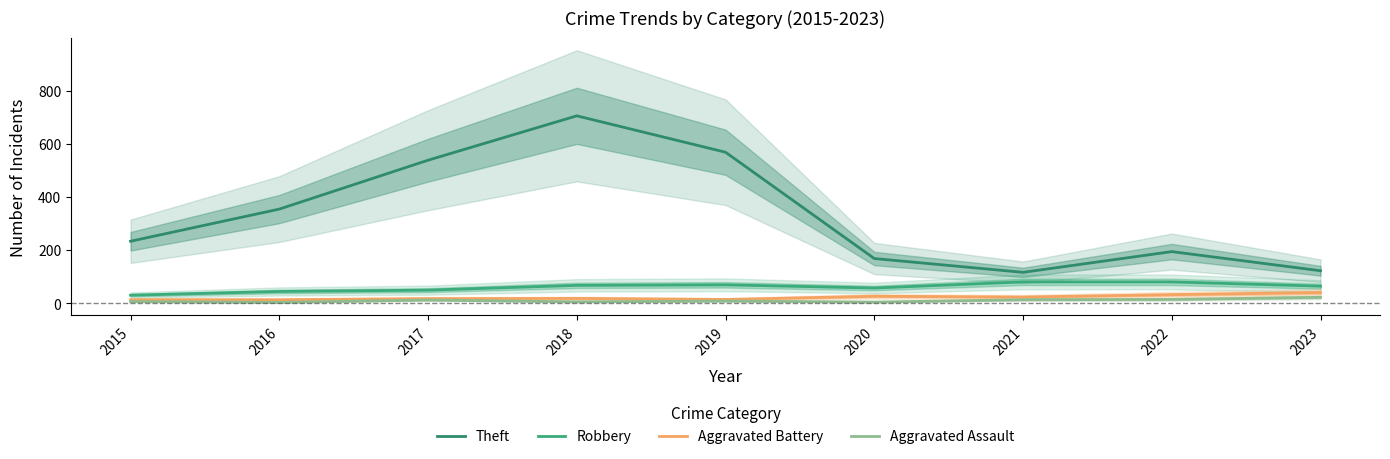

What is the value of the Aggravated Assault point at the 1st from the left?

6